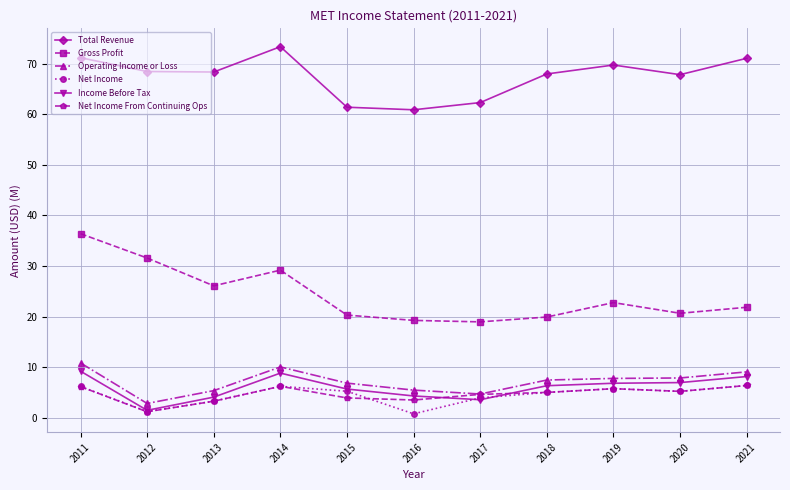

The Total Revenue series shows 60.9 at 2016. True or false?

True